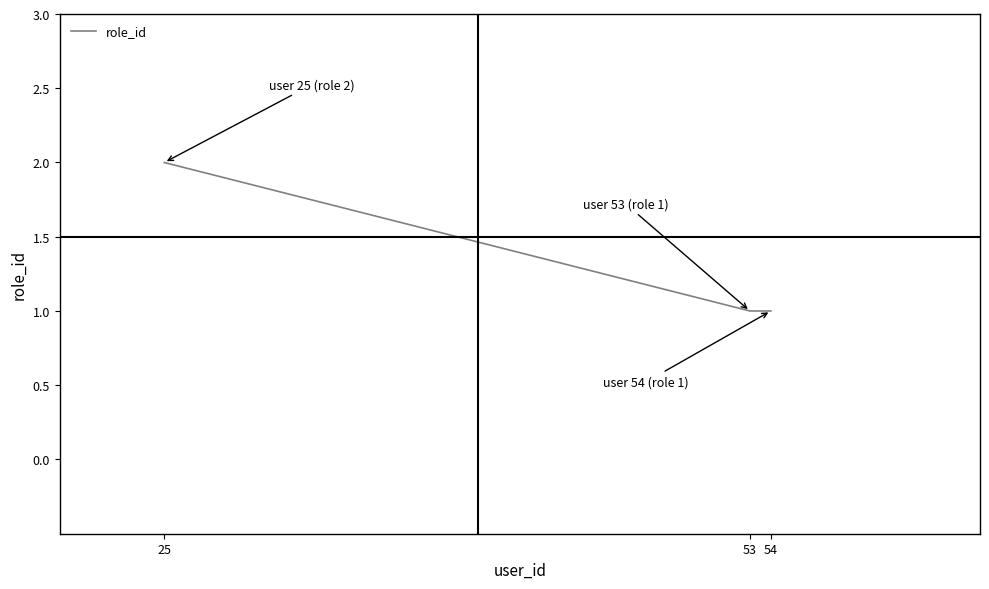

How many distinct data groups are displayed?

1